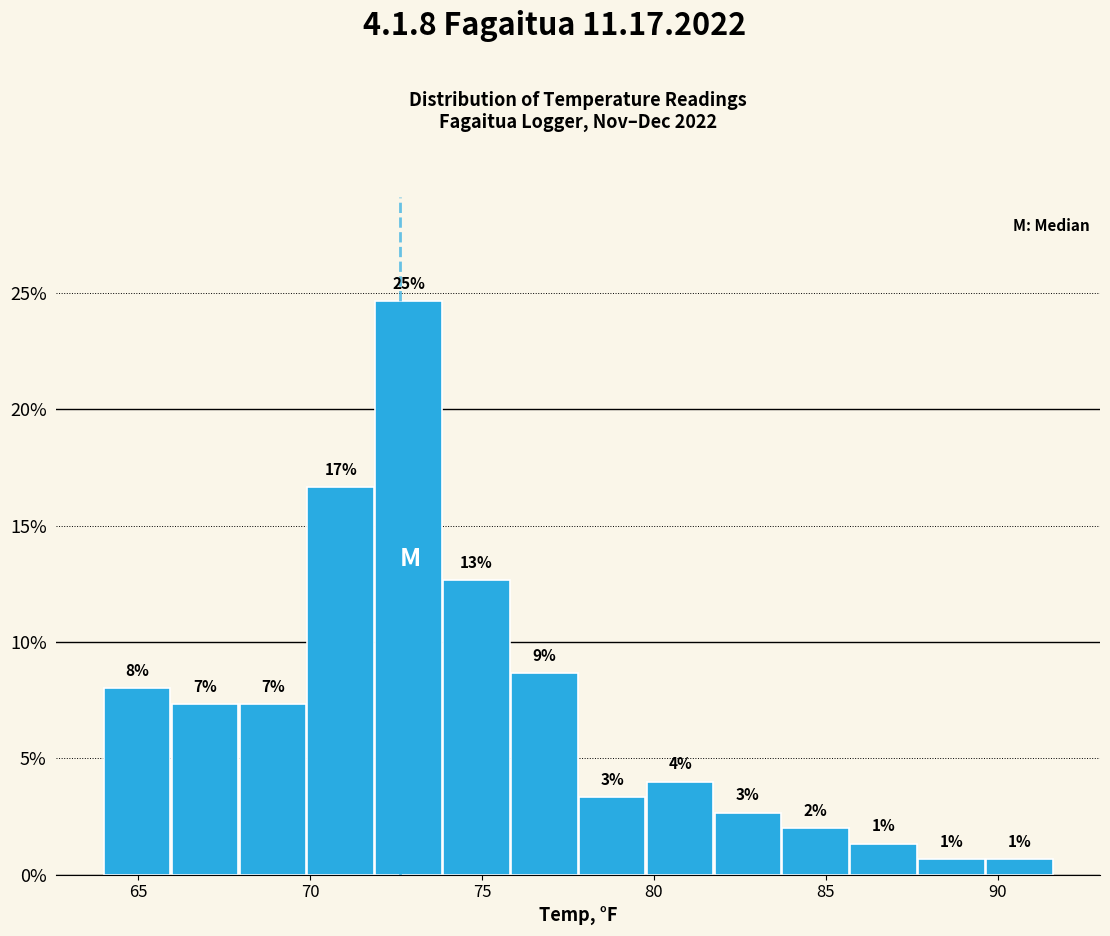

Around what value on the x-axis is the tallest bar? Give the approximate position of its centre, as read against the axis.

73.0